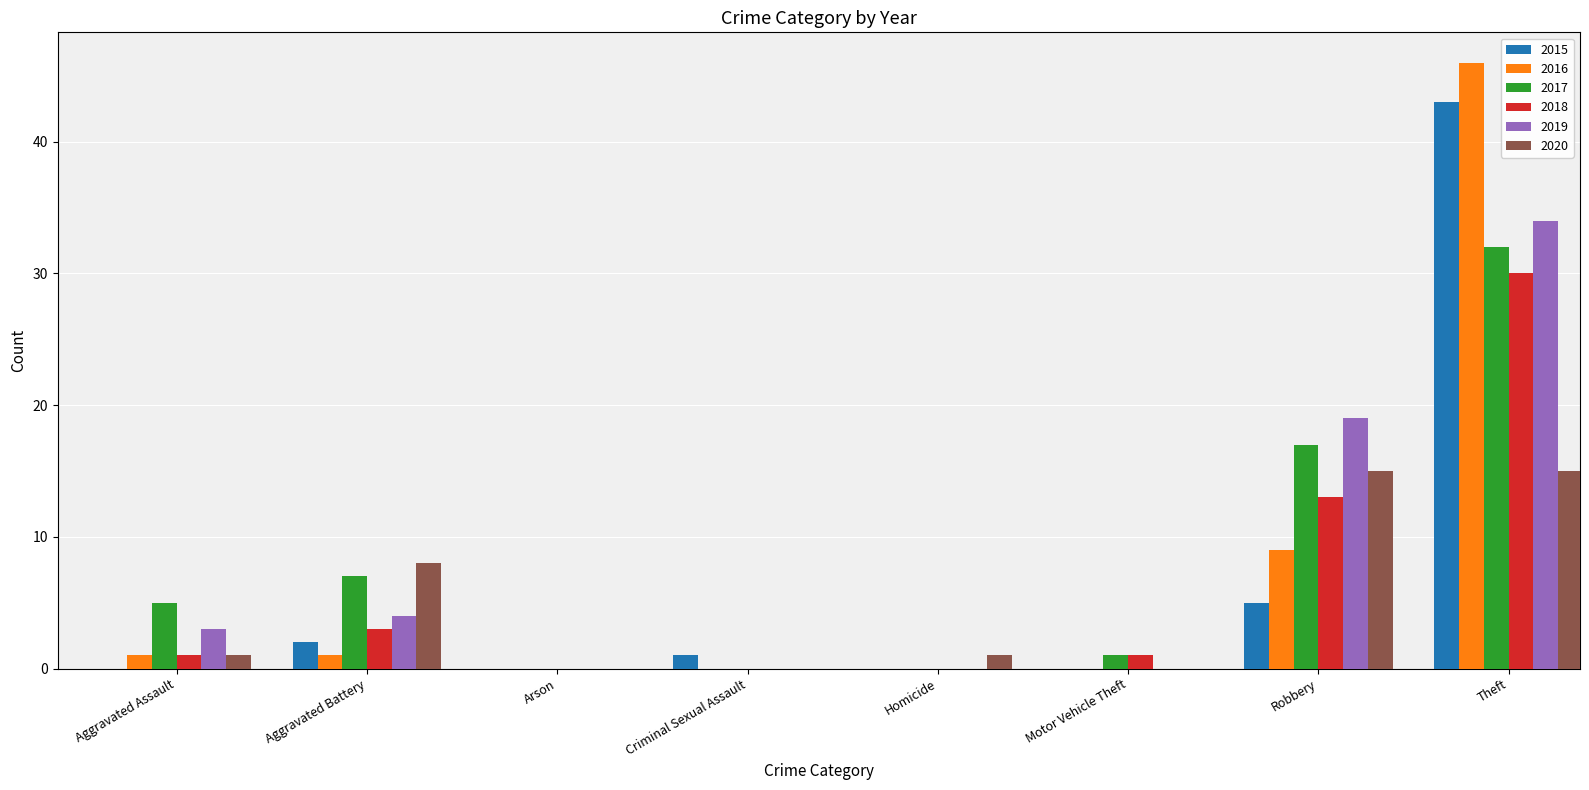

What is the highest value of the 2015 series?

43